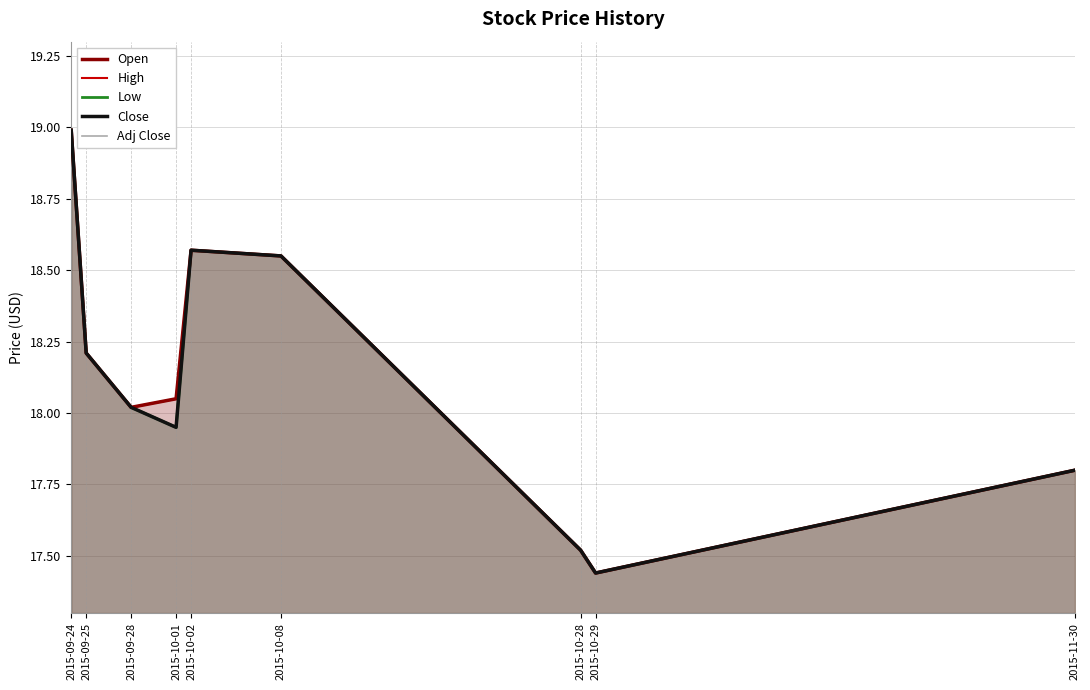

In High, how many points are lower than both neighbors (excluding endpoints)?

2